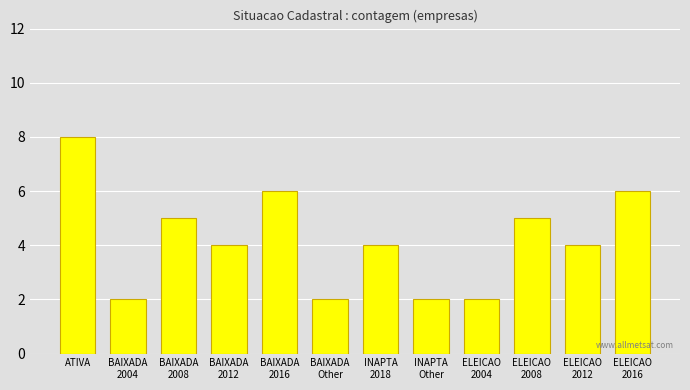

The value at BAIXADA
2004 is 2. True or false?

True